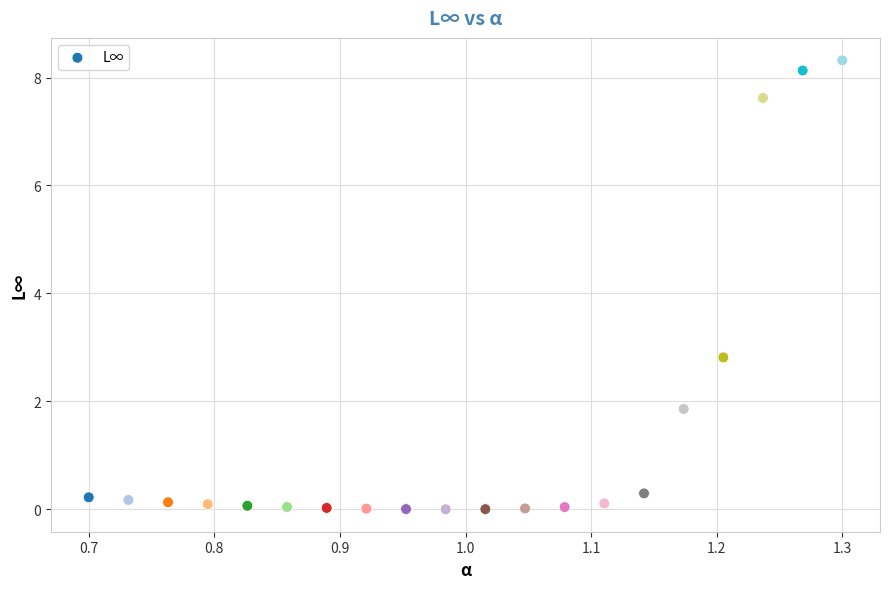

What is the range of X values (max minus min)?

0.6